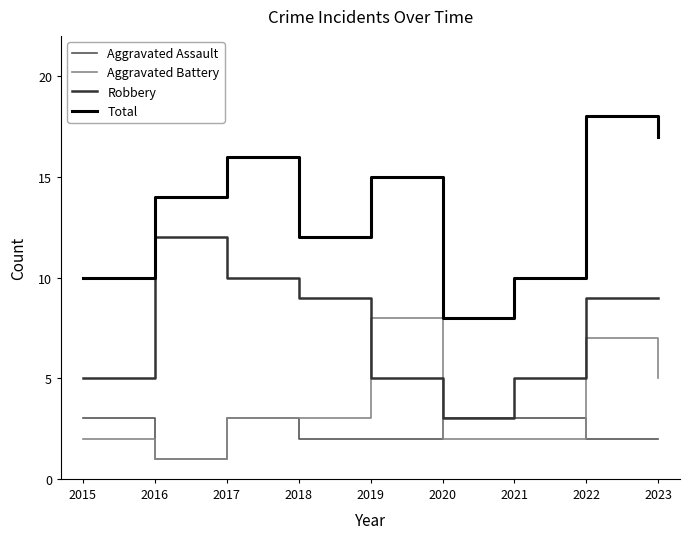

What is the spread (max minus min) of values at 2018?

10